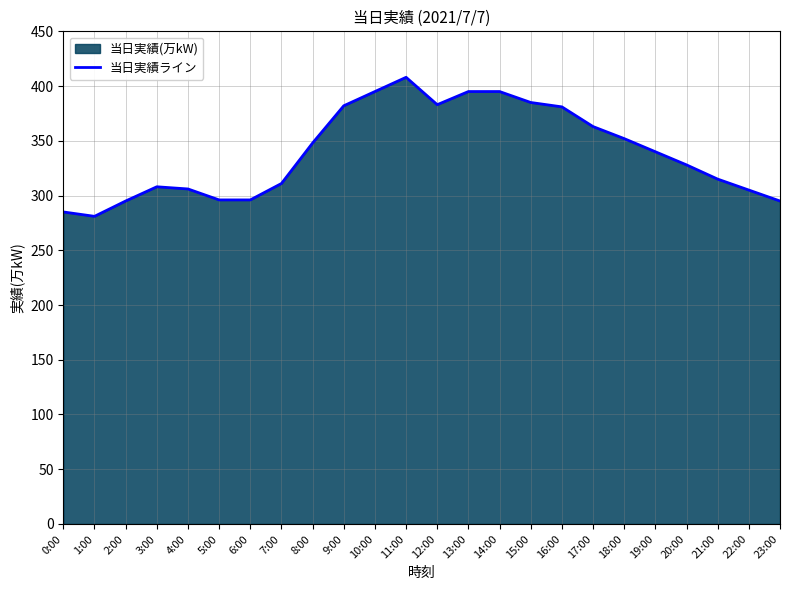

What is the label of the 1st point from the right?

23:00